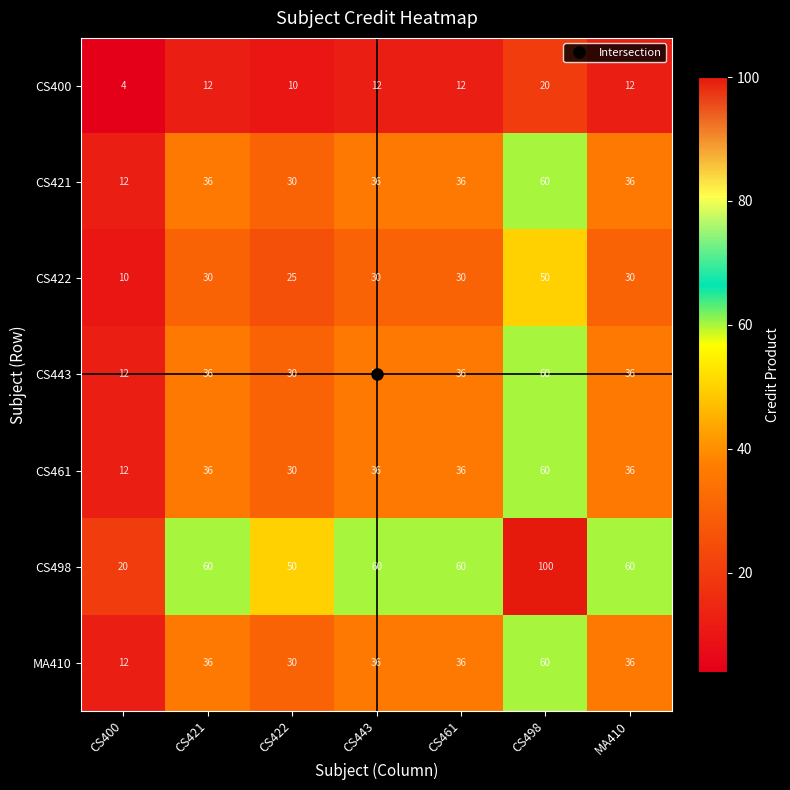

What is the difference between the CS498 values at CS498 and CS422?

50